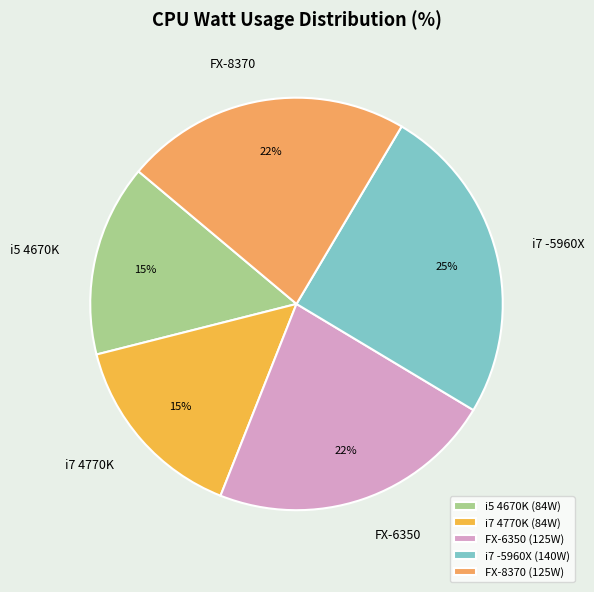

To the nearest percent, what is the combined percentage of i7 4770K and i7 -5960X?

40%